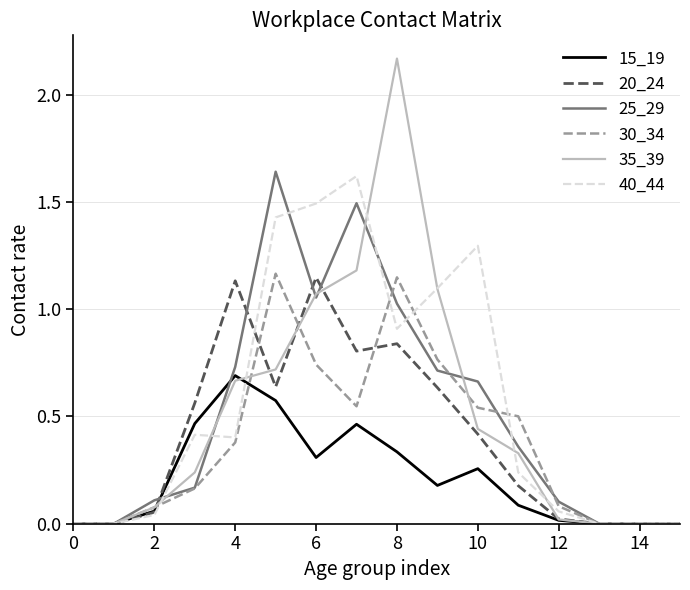

Which series has the widest spread of values?

35_39